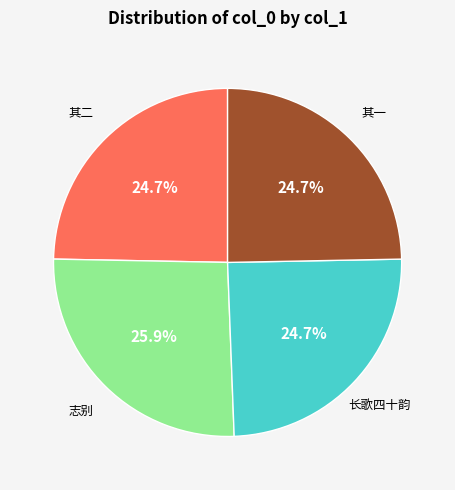

Does any single category account for the majority?

No